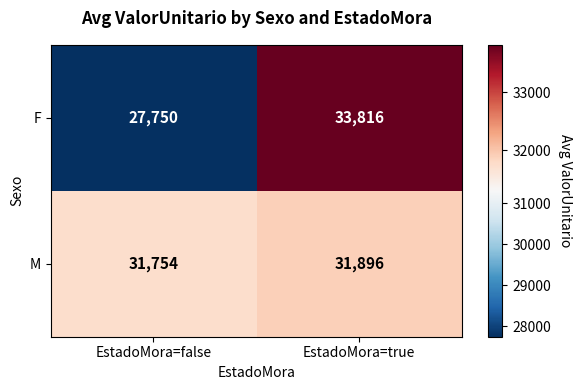

List the series in order of their overall mean, highest first.

M, F